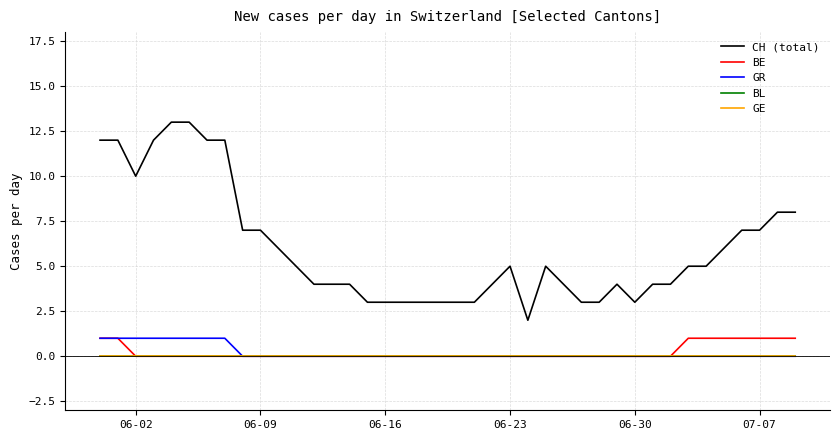

At which label does BL reach its minimum?

06-02